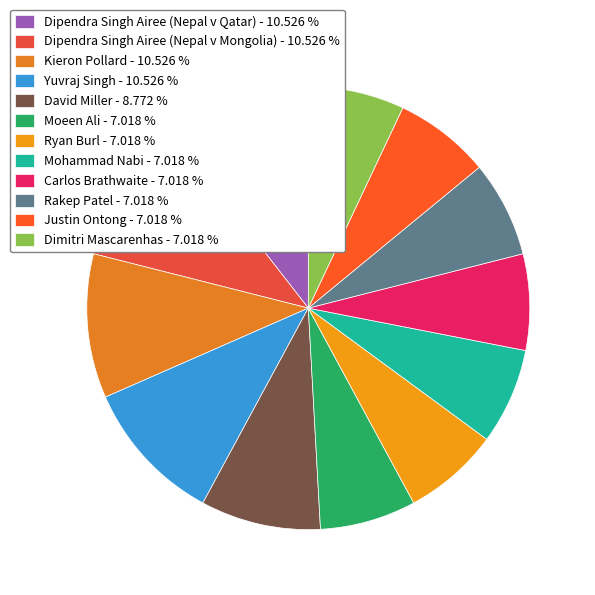

Is it true that Mohammad Nabi is 7% of the pie?

True